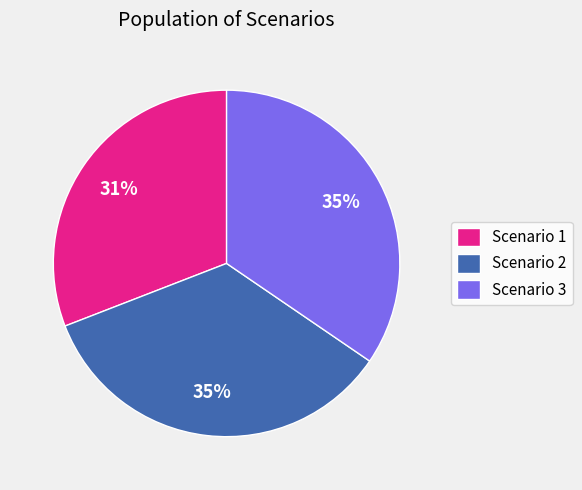

True or false: Scenario 3 accounts for 46% of the total.

False